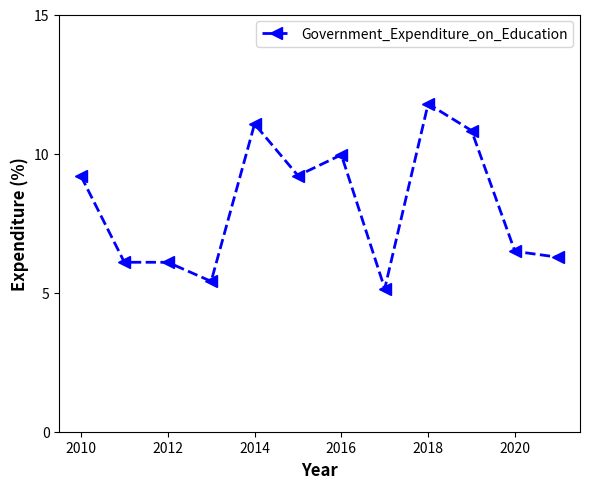

What is the minimum value shown in the chart?

5.1